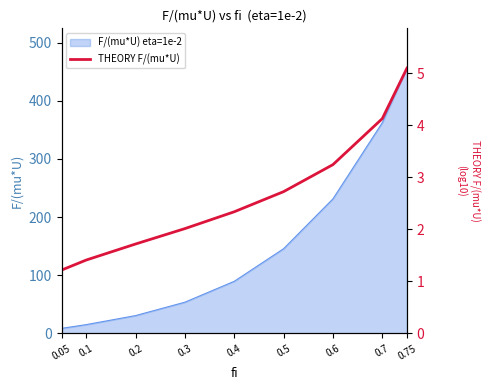

Is it true that the value at 0.5 is 2.7?

True